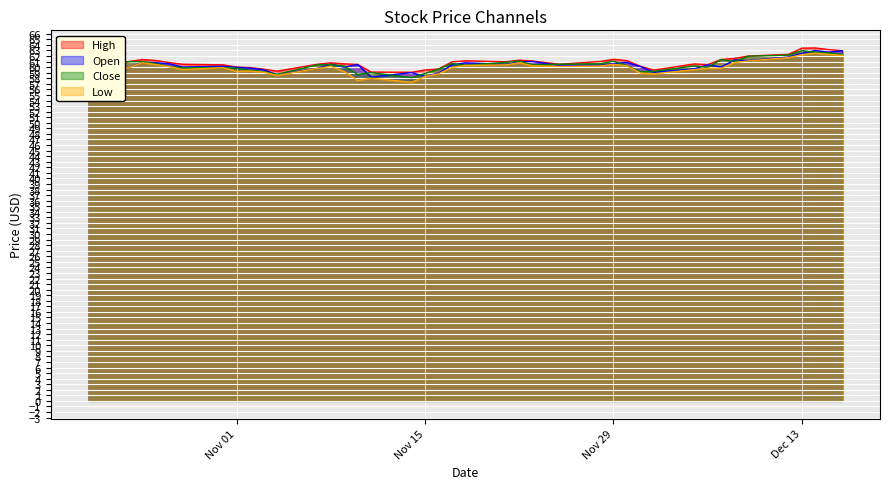

Which series has the widest spread of values?

Low